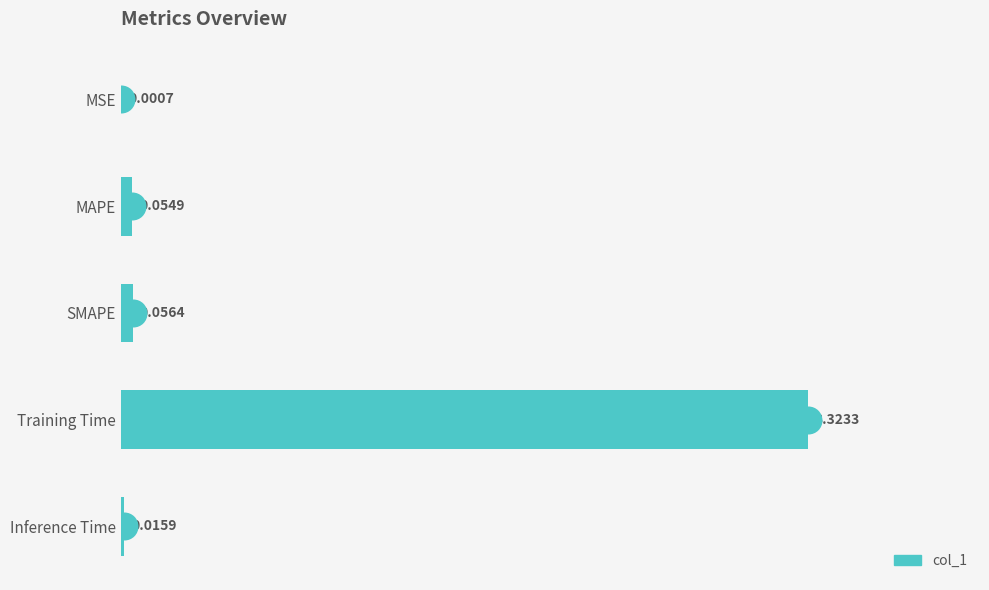

Between SMAPE and Training Time, which is larger?

Training Time